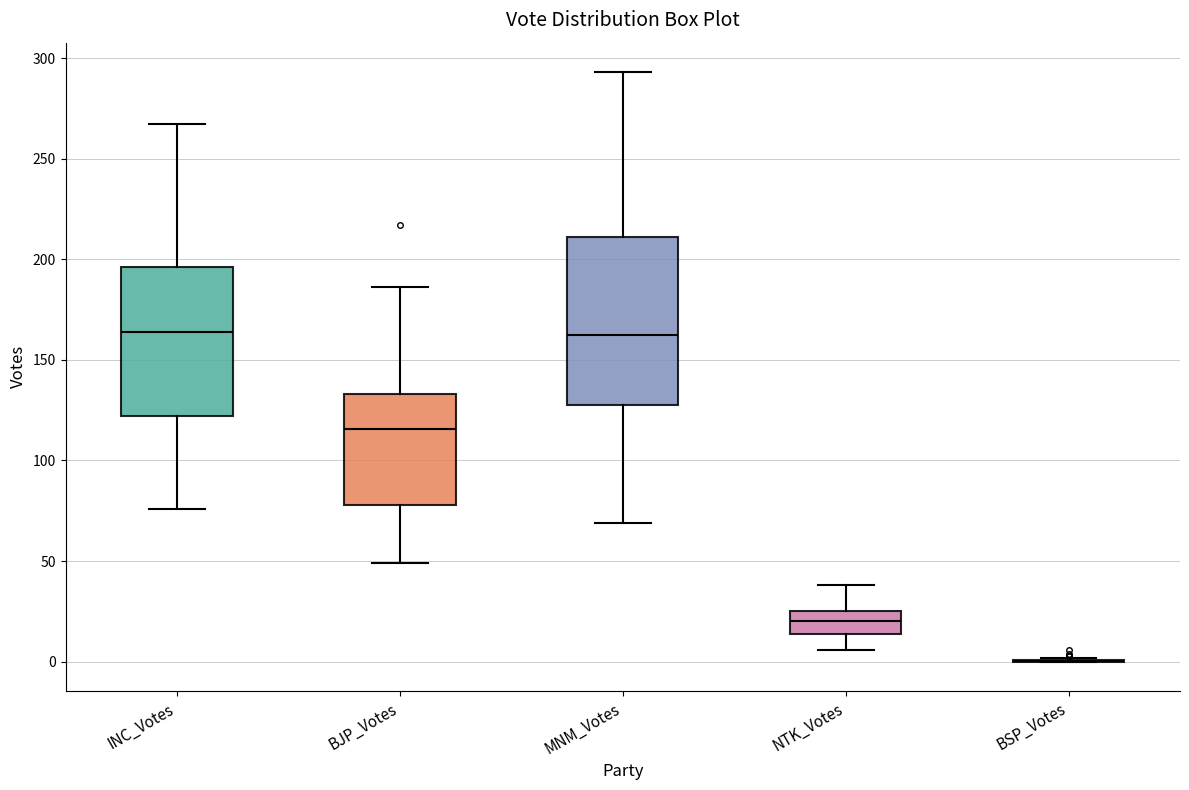

Reading left to right, read every box against the y-axis: the position of its median line, the range the box covers, and the ends of its whiskers. The values are not printed on the chart, so give them approximately, as read against the axis.

INC_Votes: median 165, box 120 to 195, whiskers 75 to 265
BJP_Votes: median 115, box 80 to 135, whiskers 50 to 185
MNM_Votes: median 165, box 130 to 210, whiskers 70 to 295
NTK_Votes: median 20, box 15 to 25, whiskers 5 to 40
BSP_Votes: box collapsed to a line at 0, whiskers 0 to 0